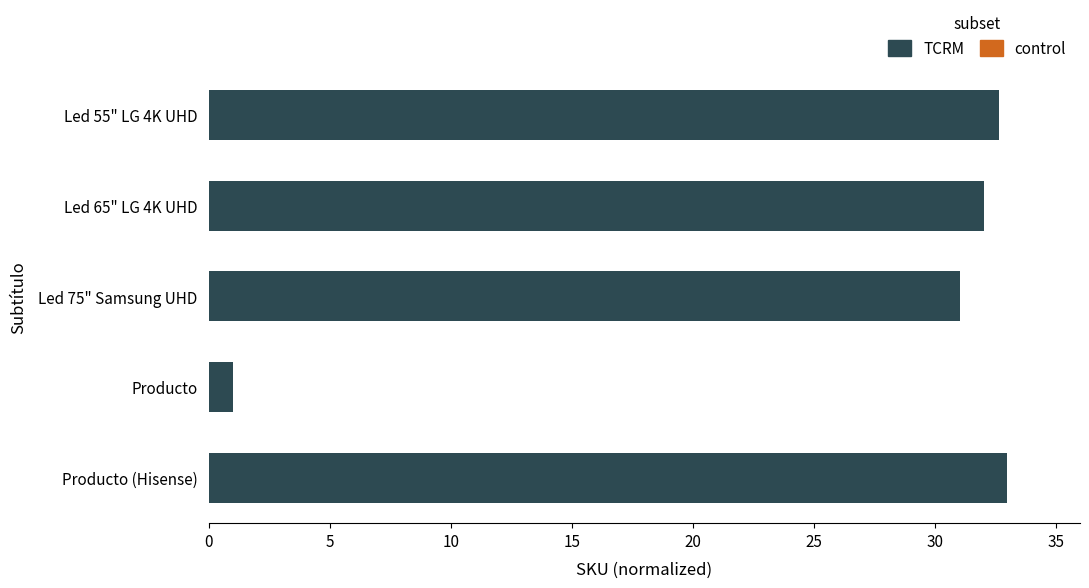

True or false: the data shows 57.4 at Producto (Hisense).

False